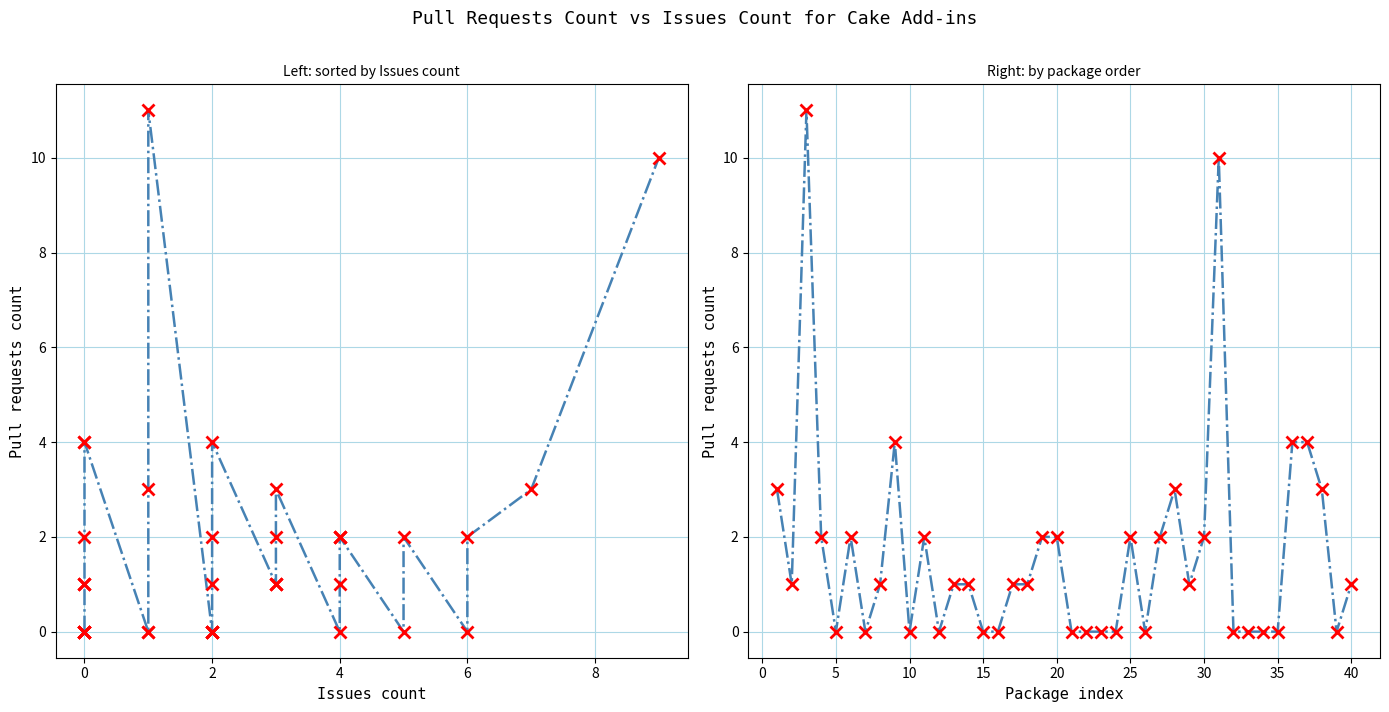

Reading left to right, transcribe all the data shown in this chart.

3	1	11	2	0	2	0	1	4	0	2	0	1	1	0	0	1	1	2	2	0	0	0	0	2	0	2	3	1	2	10	0	0	0	0	4	4	3	0	1